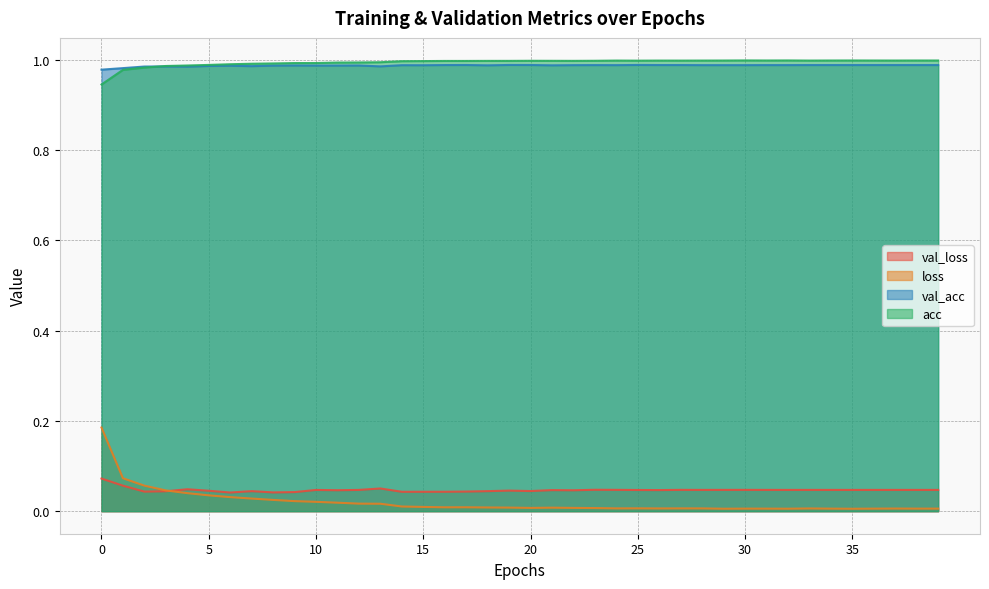

How many interior local valleys does the acc series have?

6